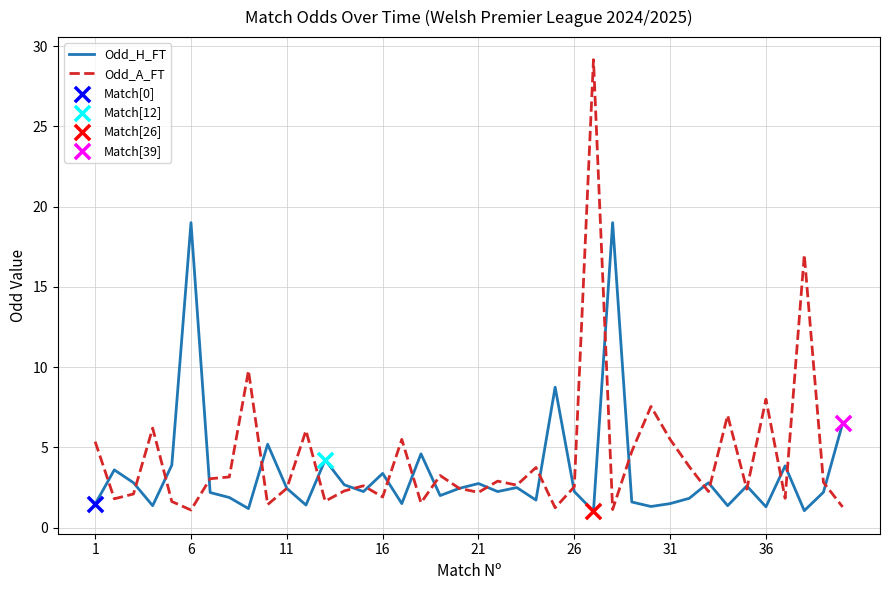

Rank the series by their maximum value, from lowest to highest.

Odd_H_FT, Odd_A_FT